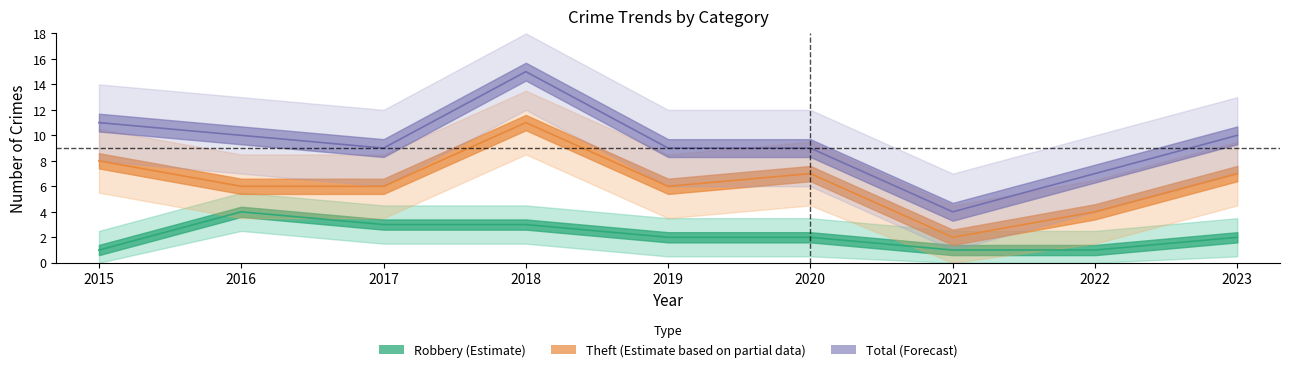

True or false: Total has a value of 3 at 2020.

False